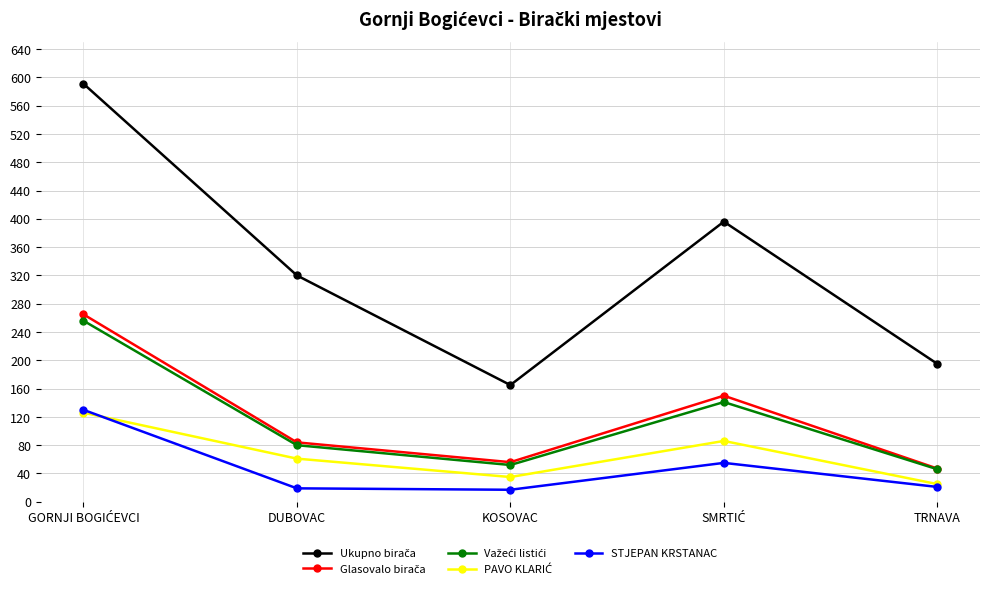

What is the minimum value shown in the chart?

17